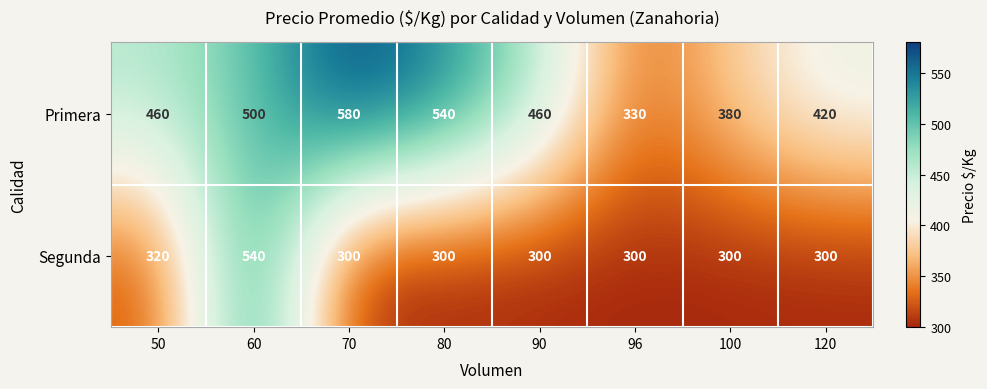

Which series has the widest spread of values?

Primera